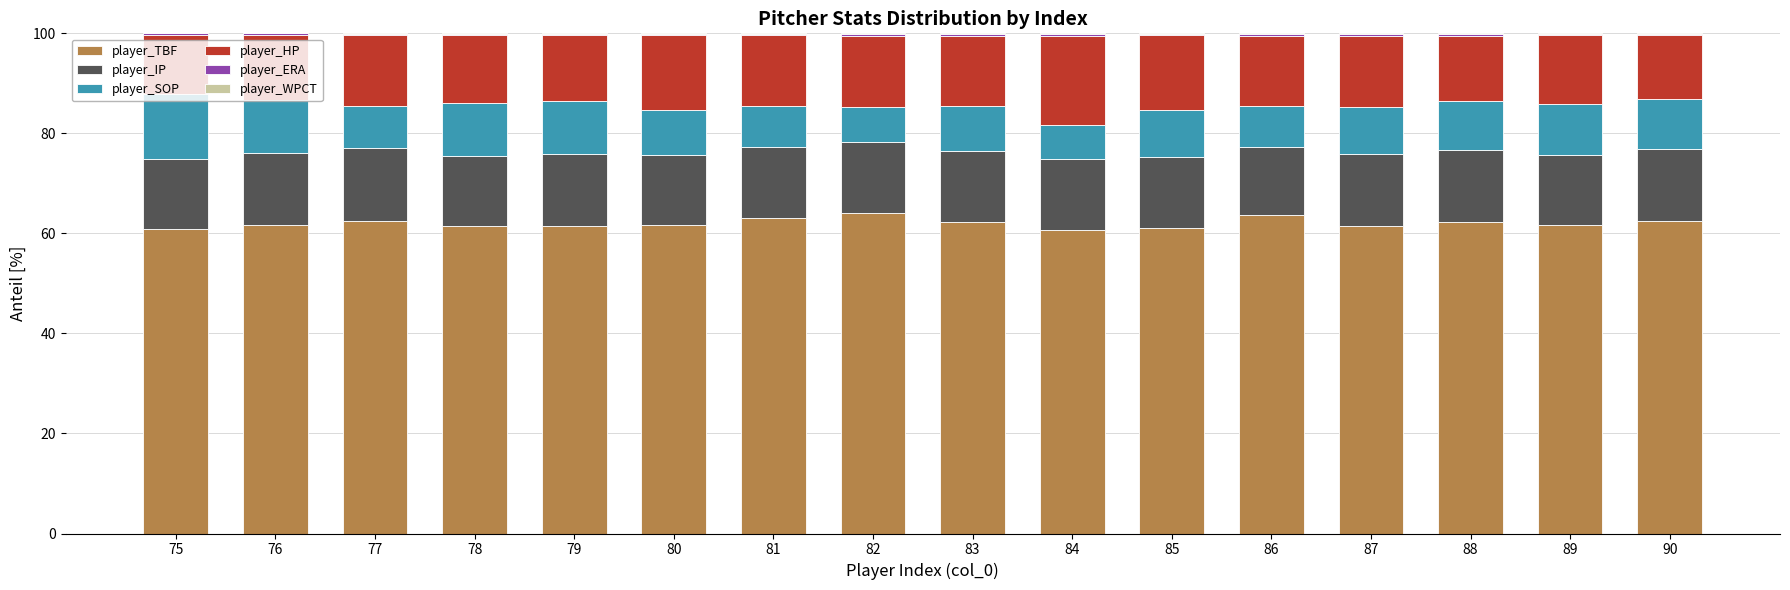

The player_TBF series shows 60.9 at 75. True or false?

True